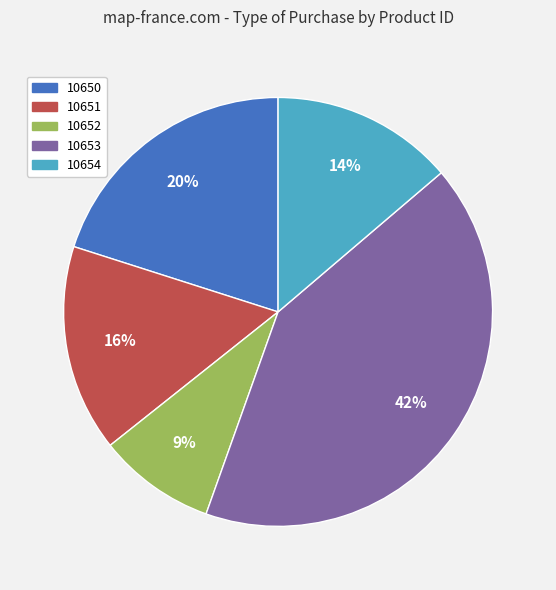

How many slices are in this pie chart?

5